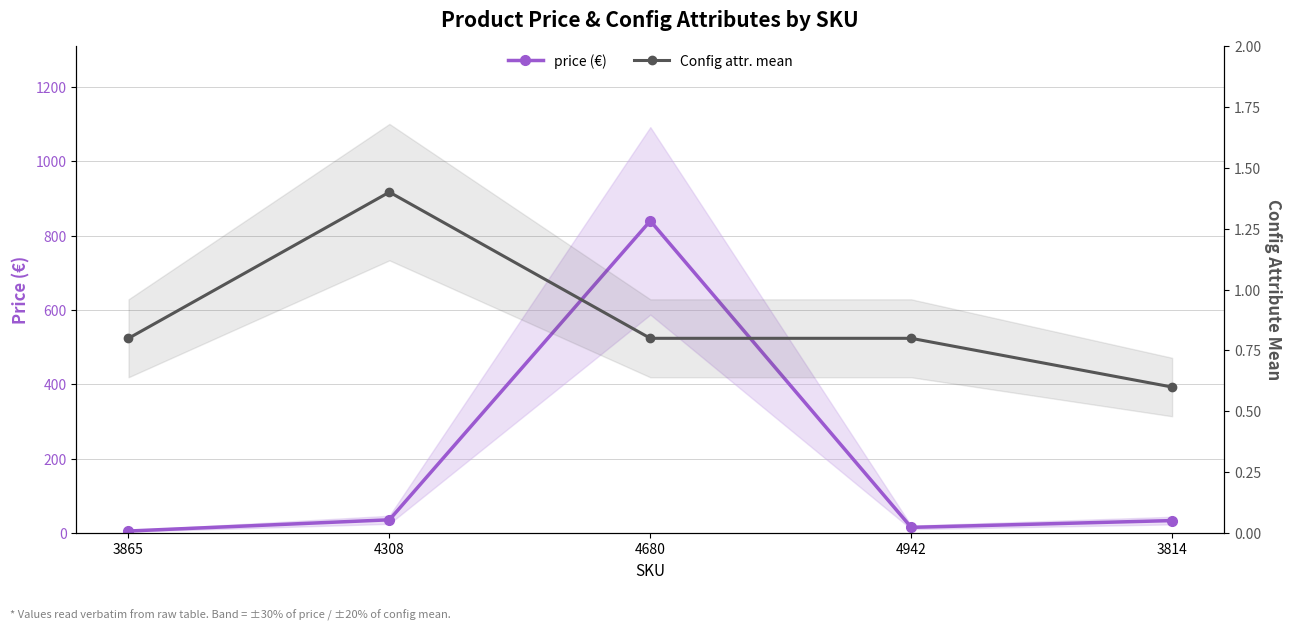

Which series changed the most between 4680 and 3814?

price (€)